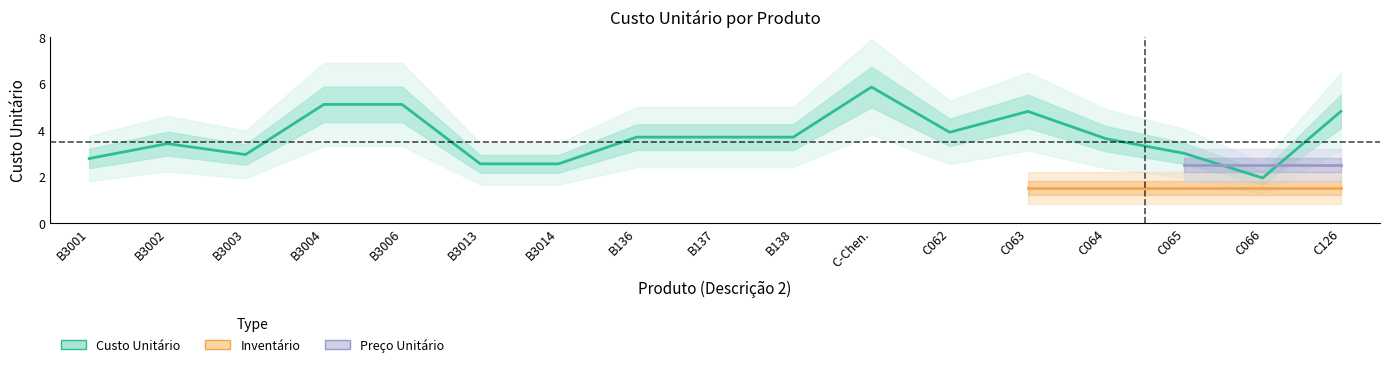

Where does the Custo Unitário series first go above 3?

B3002